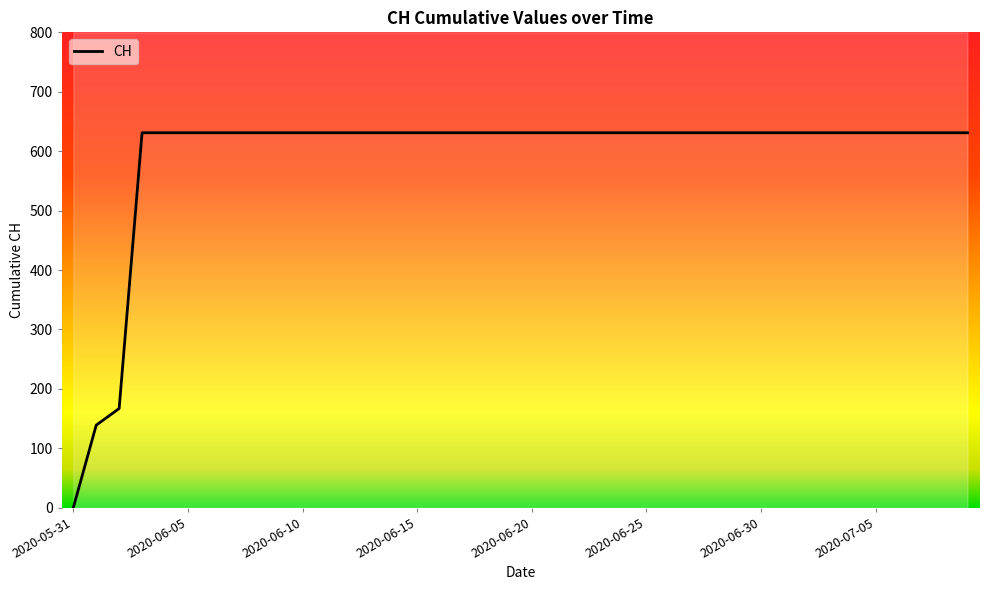

What is the sum of all values?

23653